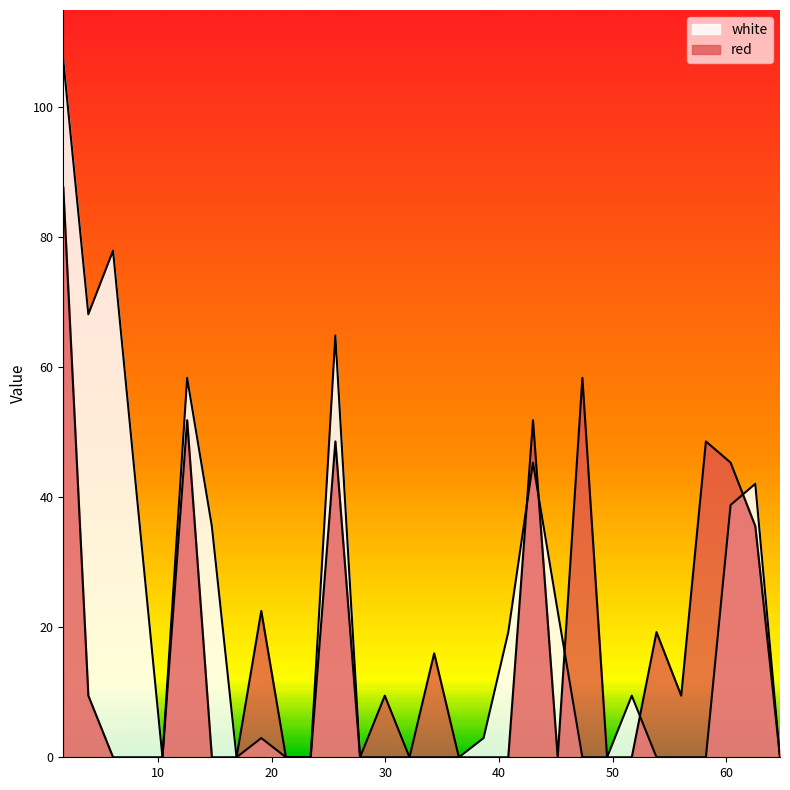

At which label does white first exceed 2?

1.654